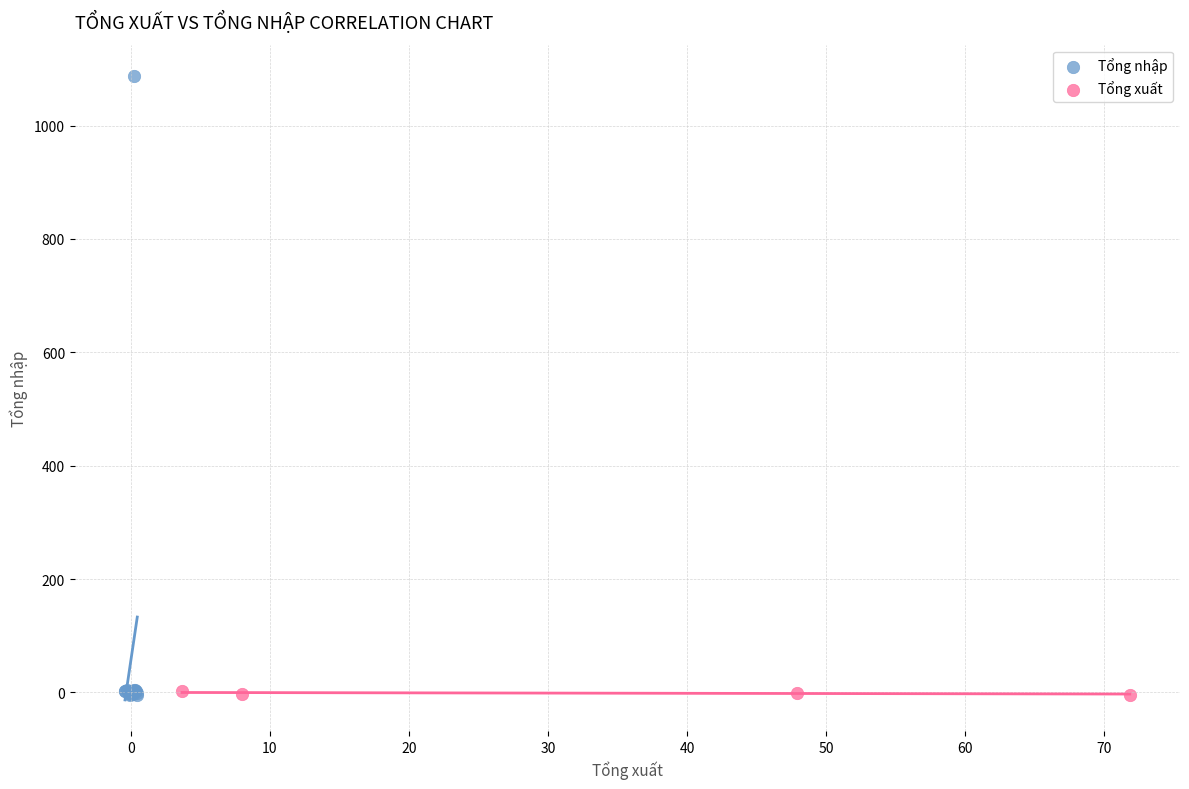

Which series reaches the maximum Y coordinate?

Tổng nhập